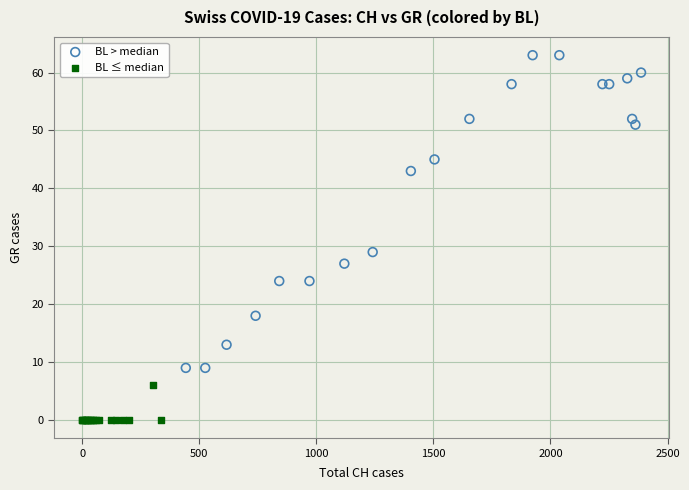

Which series contains the lowest Y value?

BL ≤ median